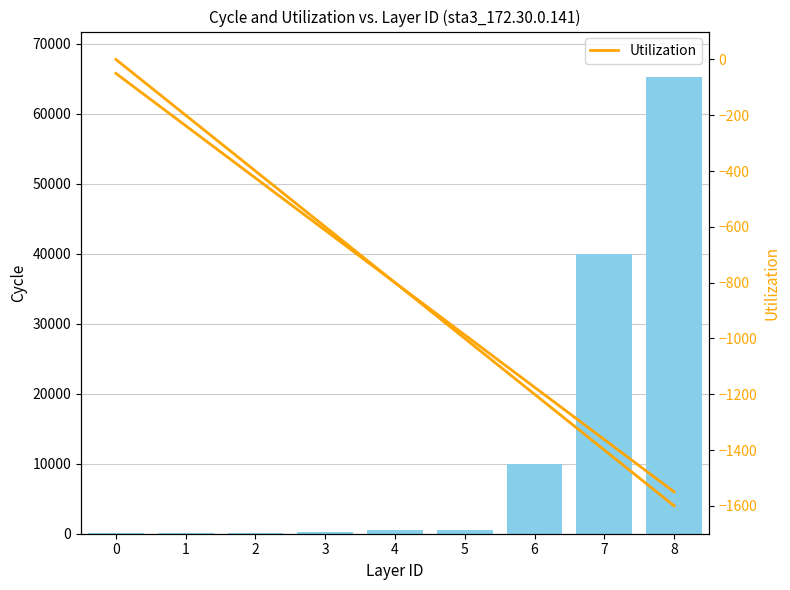

Read the S/N value at 4, to the nearest 100.

600